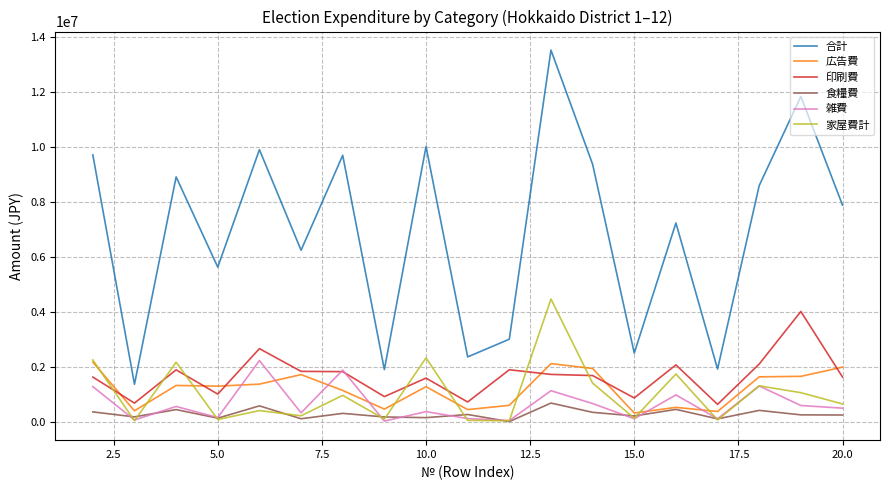

What is the average value of the 印刷費 series?

1643895